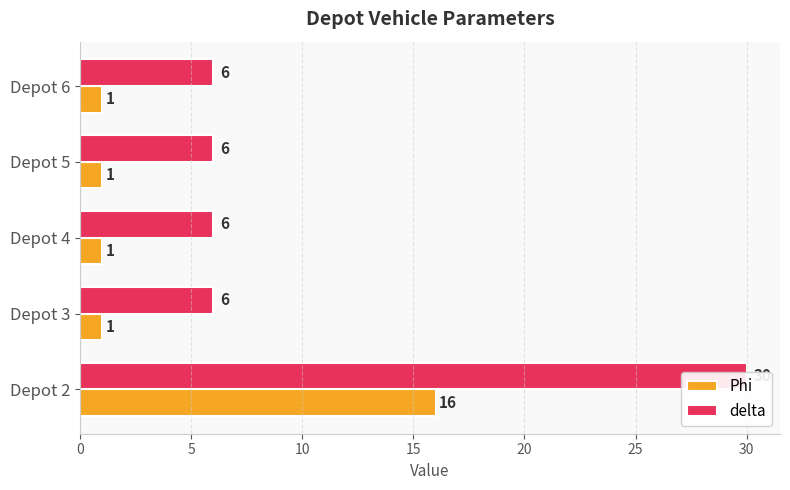

How many data points in Phi are above 1?

1